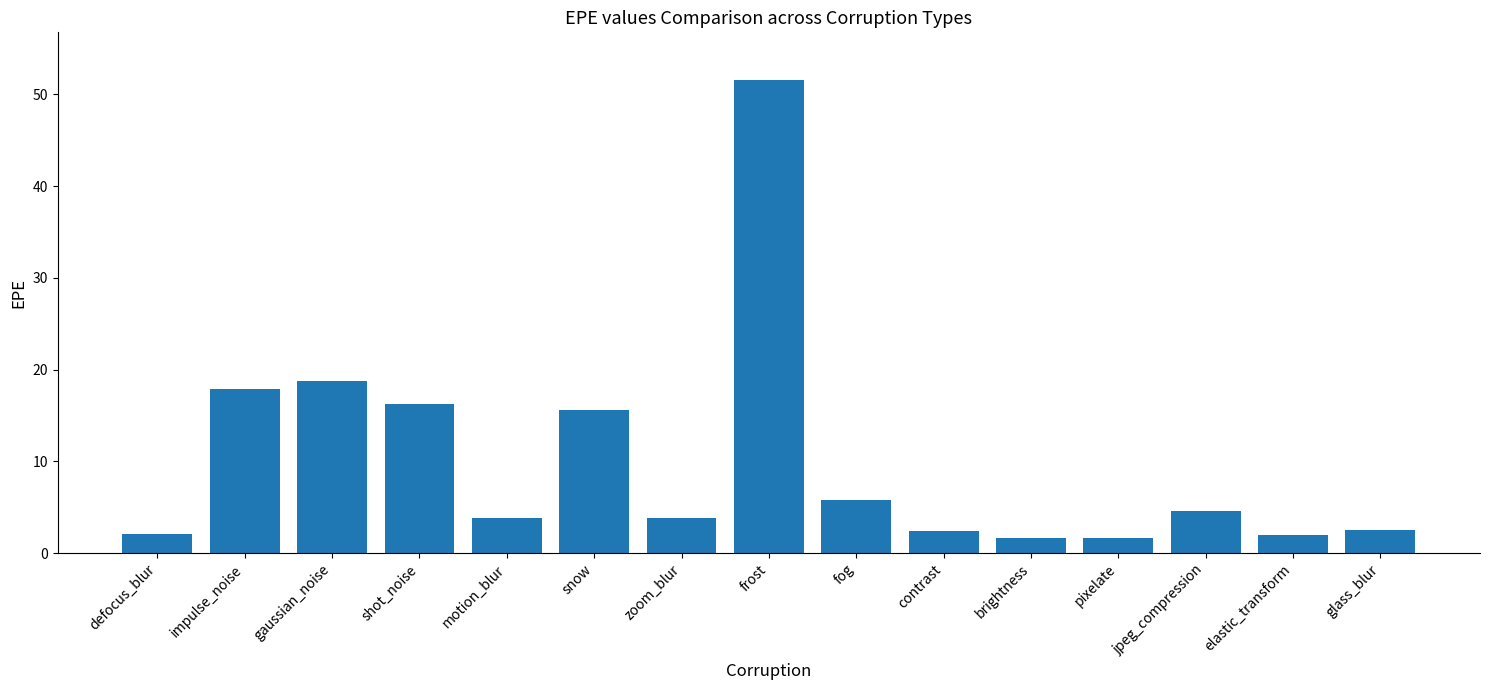

True or false: the data shows 16.2 at shot_noise.

True